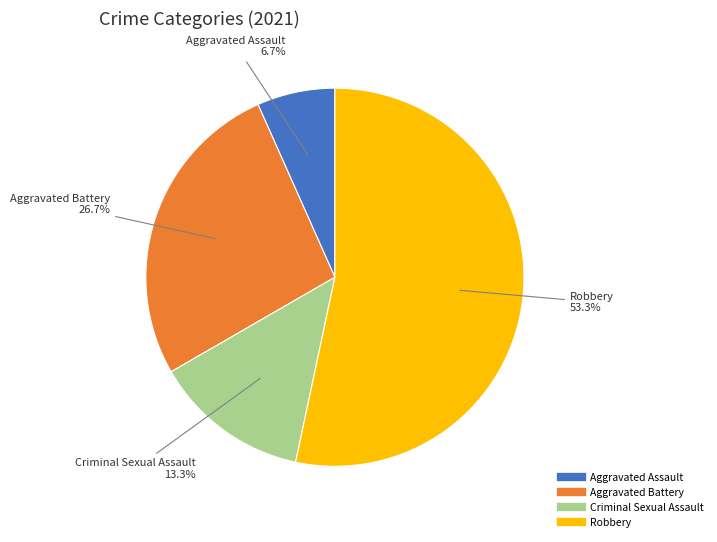

To the nearest percent, what is the difference between the Aggravated Battery and Robbery slice percentages?

27%